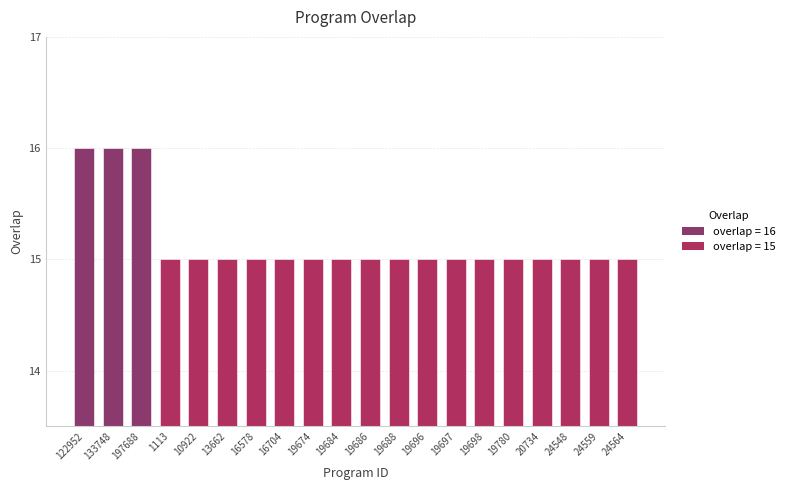

What position from the left is 197688?

3